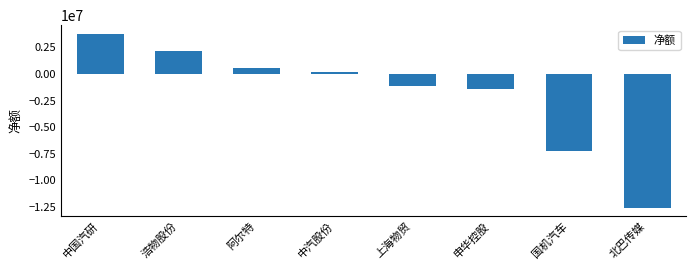

Which has a higher value, 上海物贸 or 阿尔特?

阿尔特